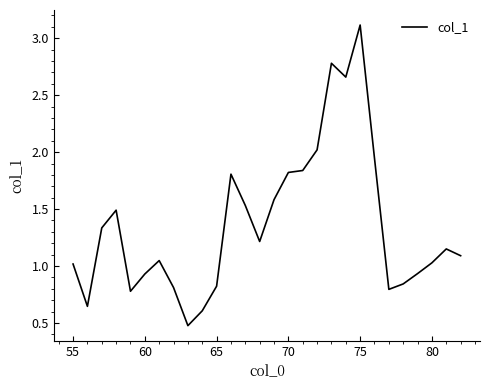

What is the smallest value displayed?

0.5